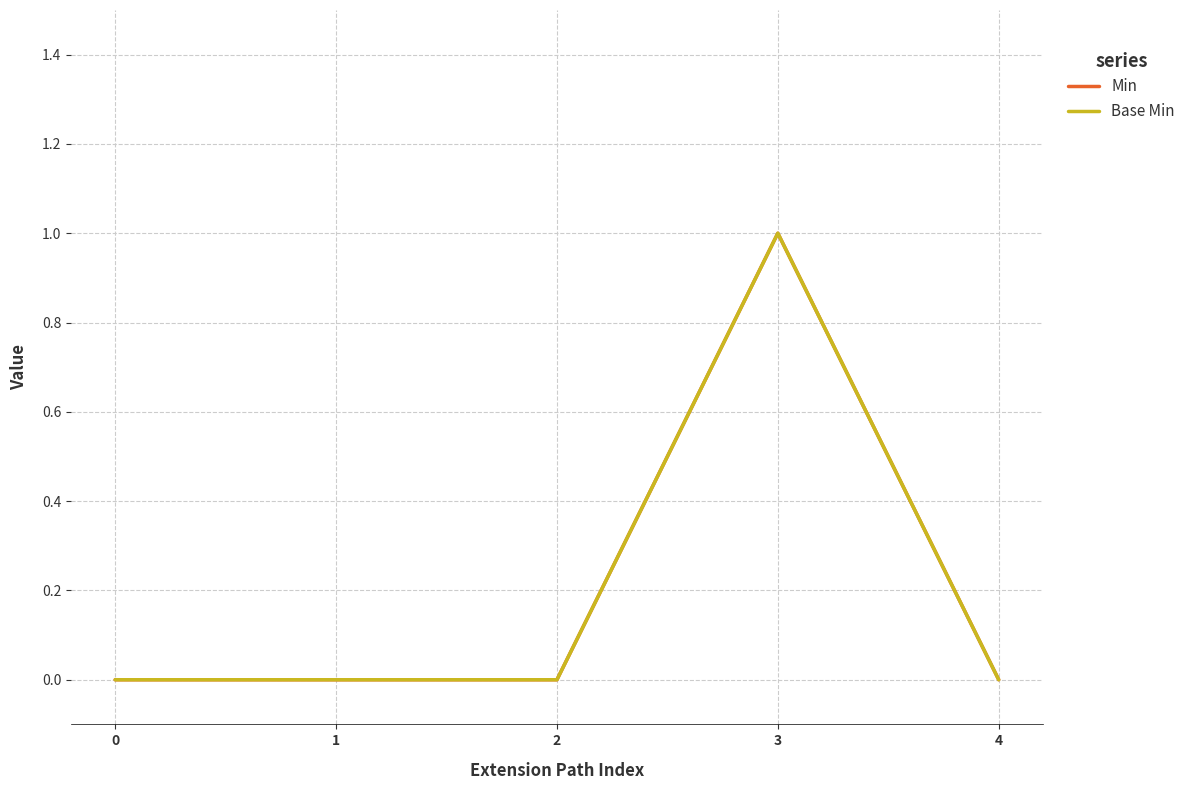

Is this an area chart (filled region under the line)?

No